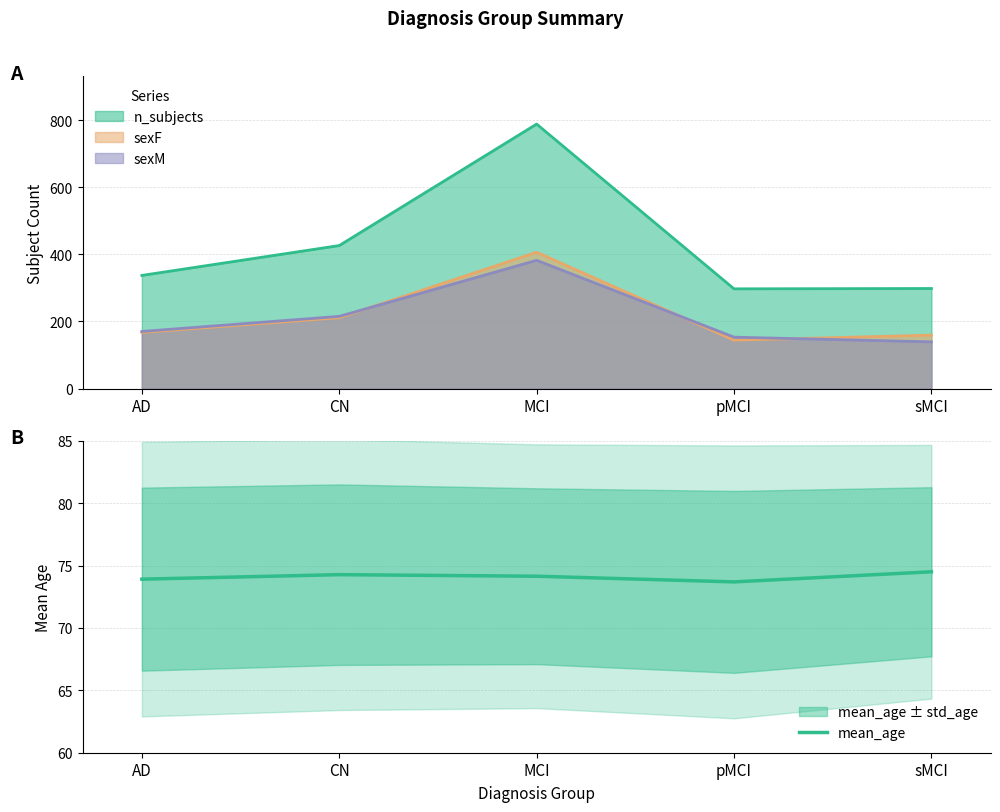

Does the chart display data point markers on the line(s)?

No